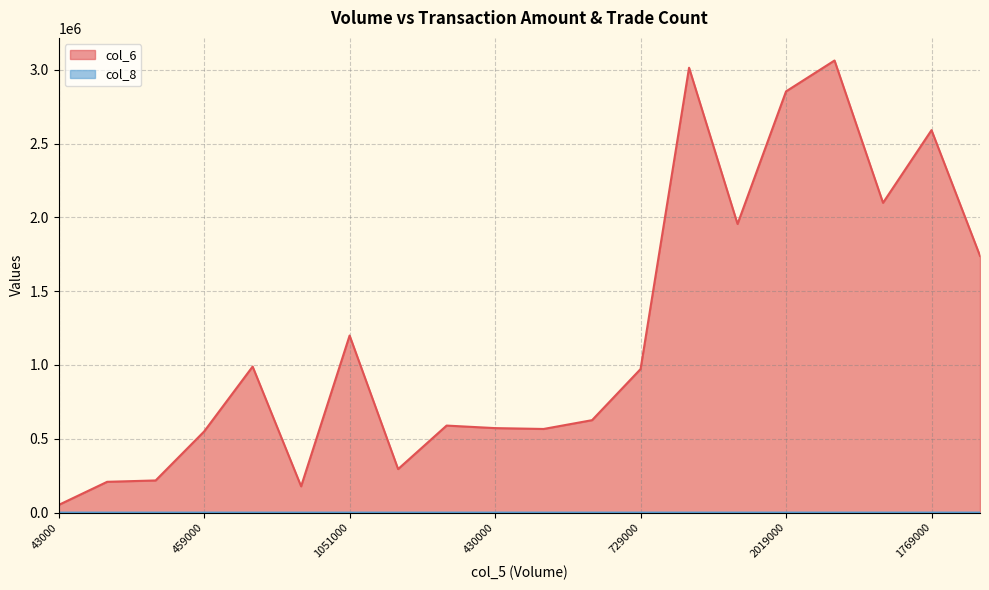

Which series changed the most between 43000 and 163000?

col_6